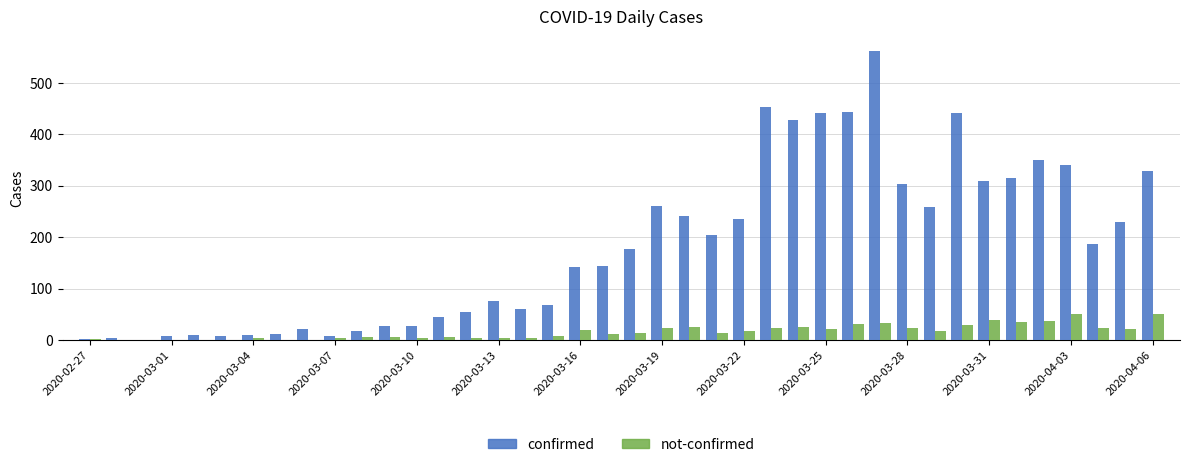

Which series has the largest total across all categories?

confirmed